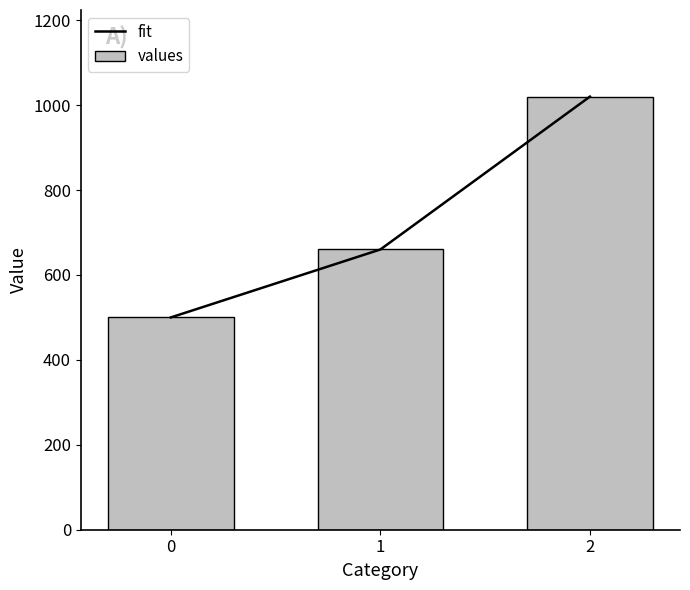

Is it true that fit equals 1020 at 2?

True